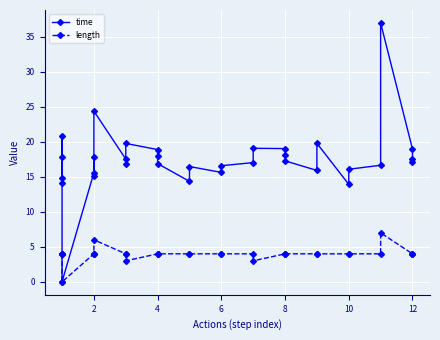

In time, how many points are lower than both neighbors (excluding endpoints)?

8